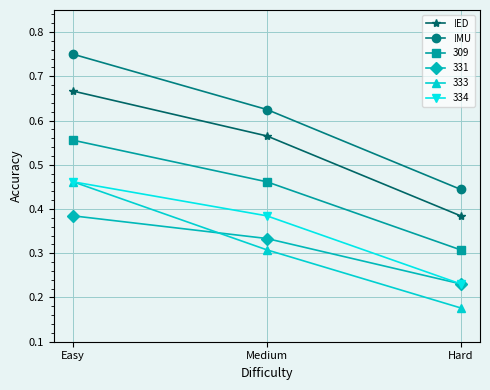

Where is 333 nearest to the value 0?

Hard